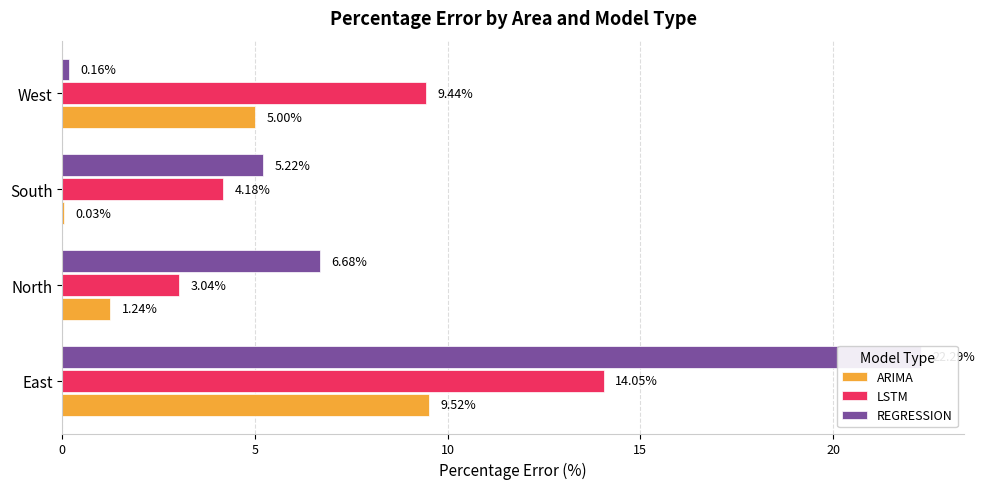

What is the average value of the REGRESSION series?

8.6